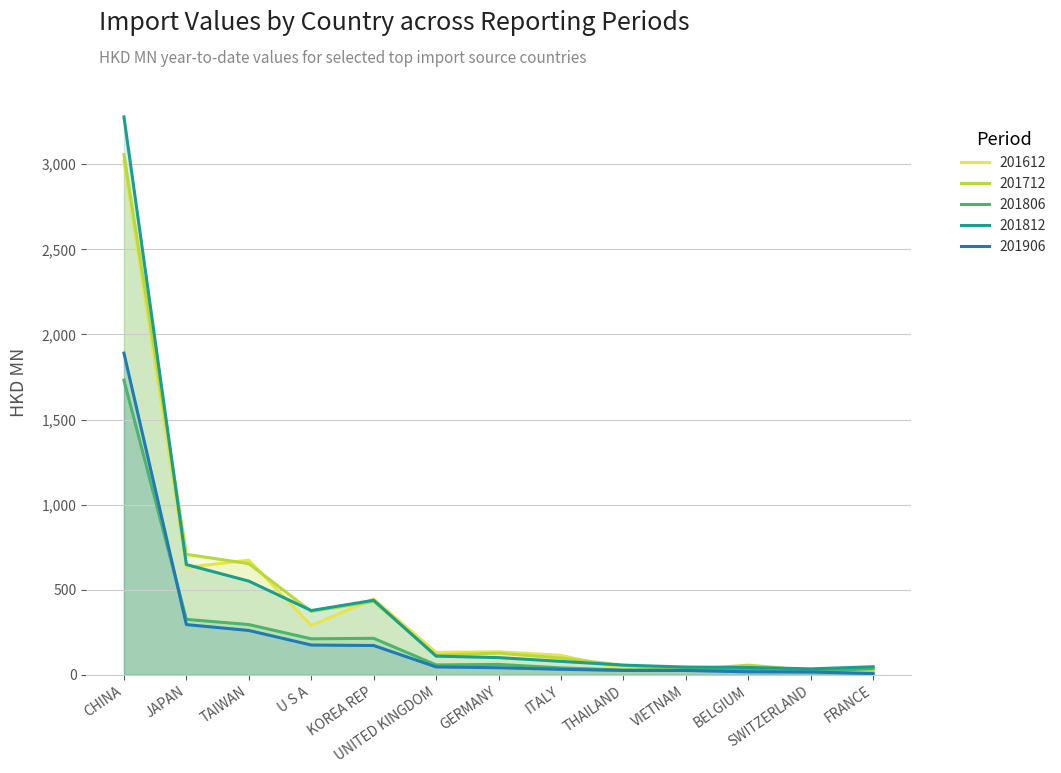

What position from the right is TAIWAN?

11